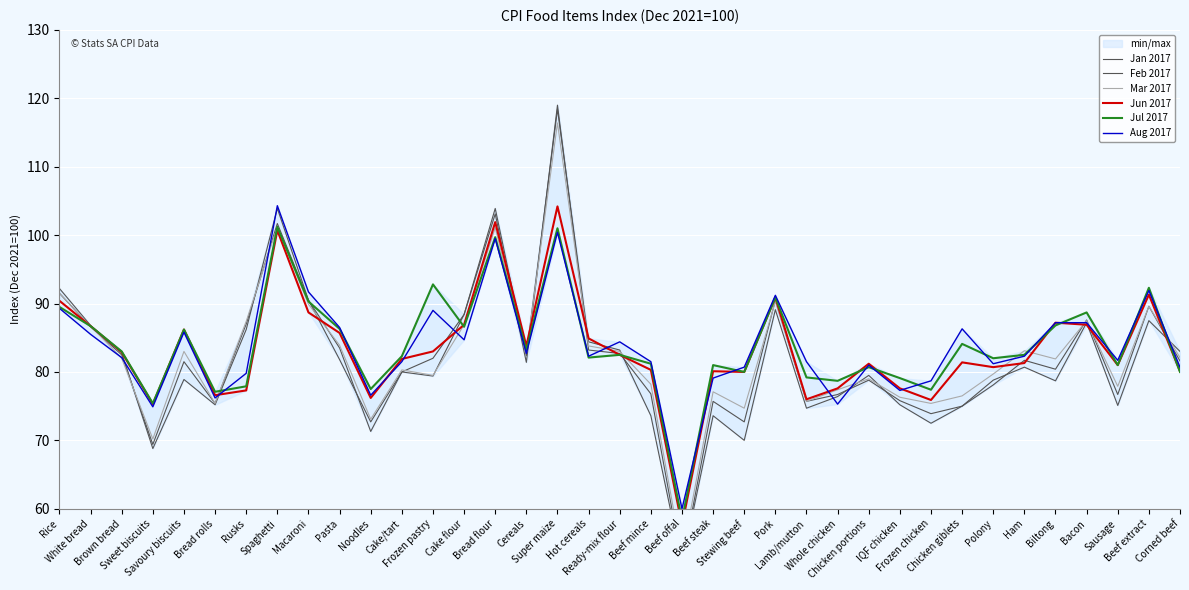

How many categories are shown in the chart?

37